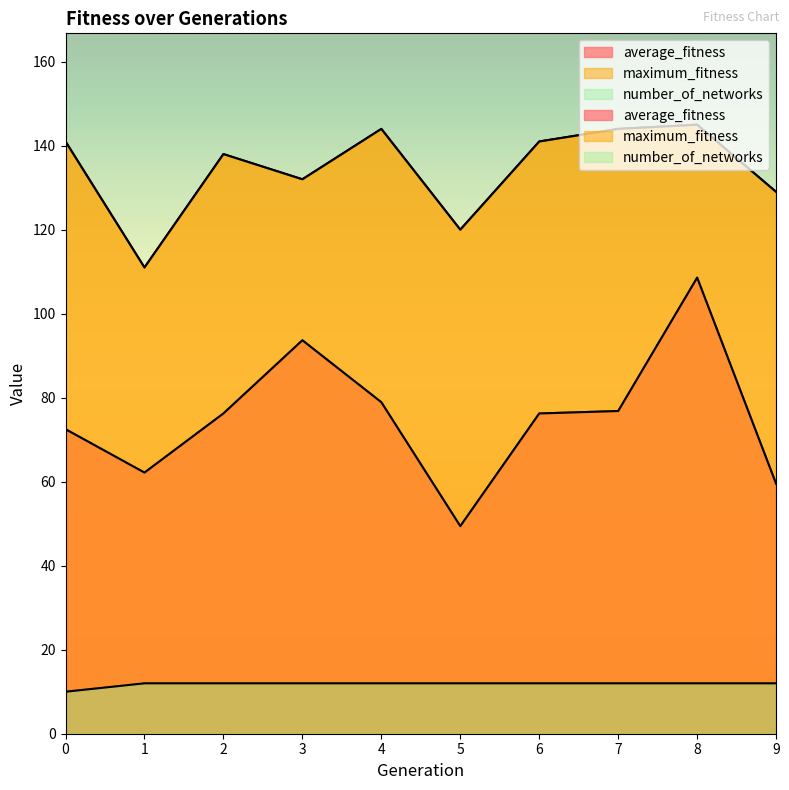

What is the value of the average_fitness point at the 4th from the left?

93.7